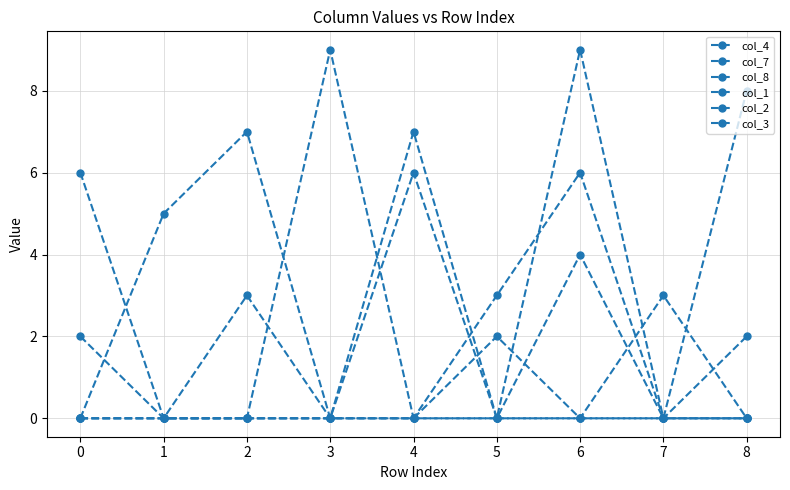

Rank the series at 6 from lowest to highest value.

col_4, col_1, col_3, col_8, col_2, col_7